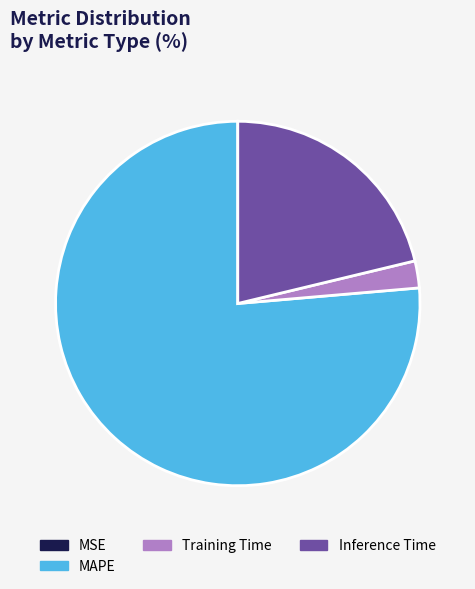

Which slice is the largest?

MAPE